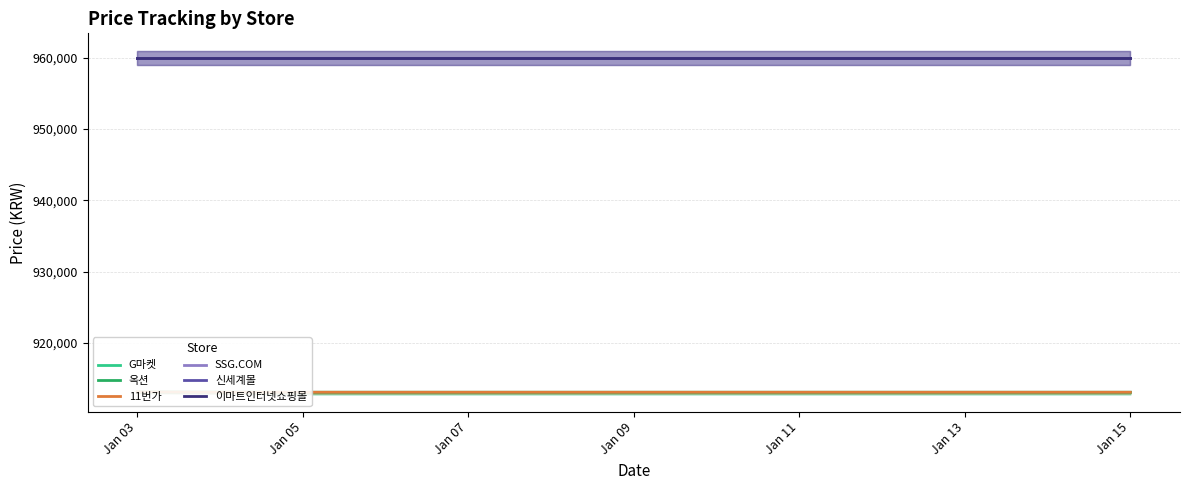

Is the value of 신세계몰 at Jan 11 greater than the value of SSG.COM at 11?

No